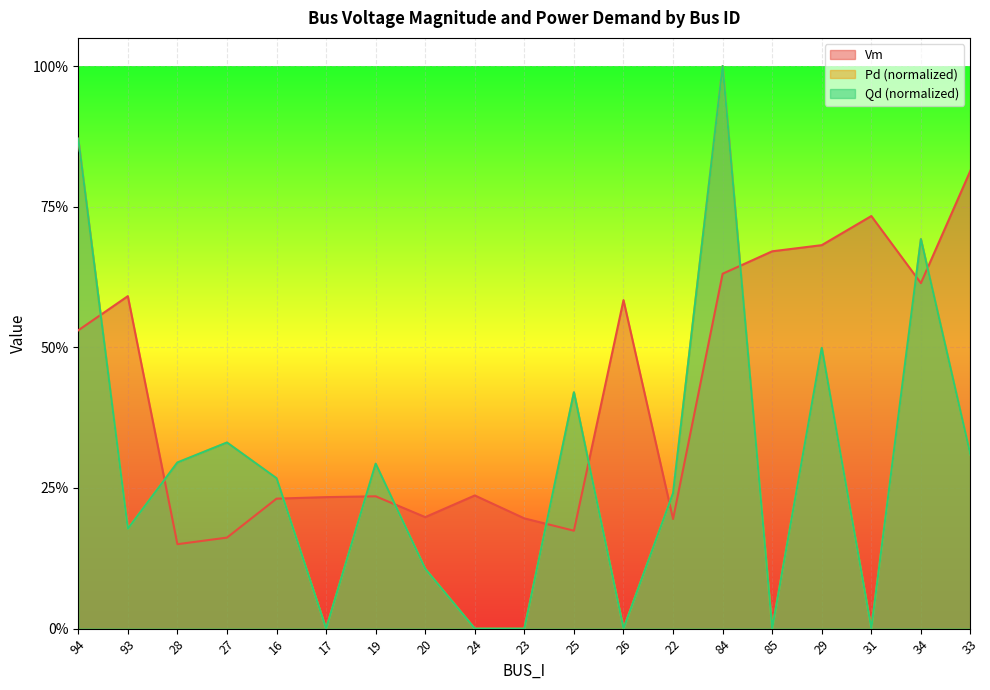

The Qd series shows 0.3 at 19. True or false?

True